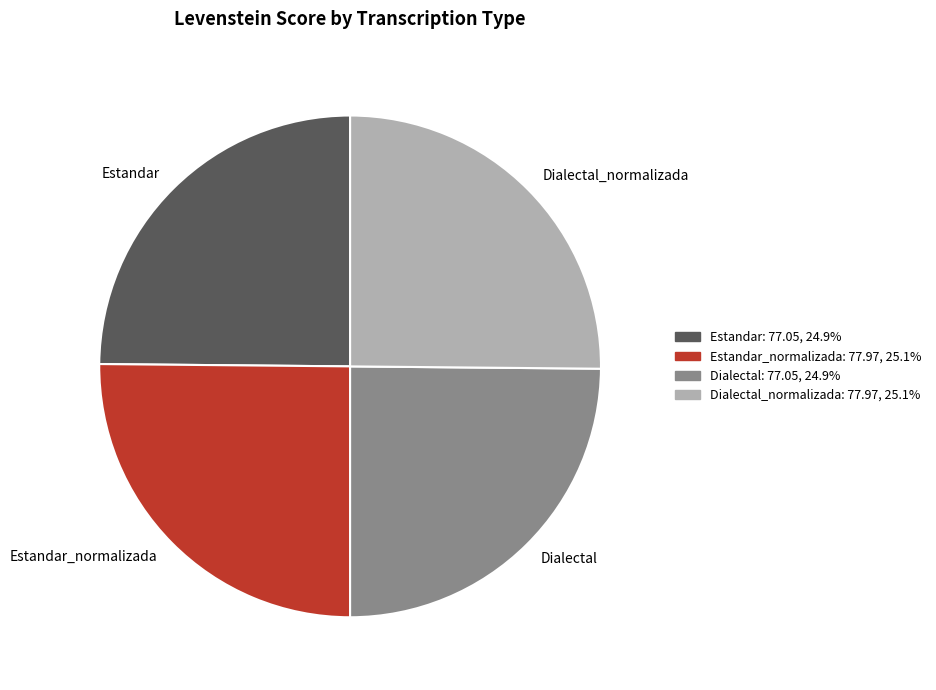

True or false: Dialectal accounts for 32% of the total.

False